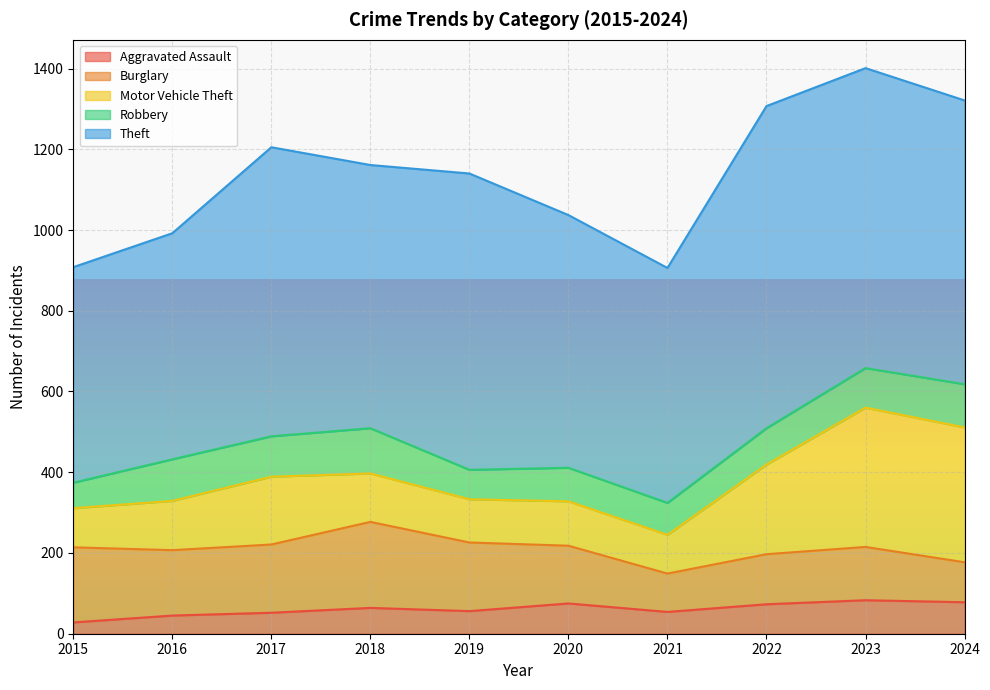

What is the total value across all series at 2018?

1161